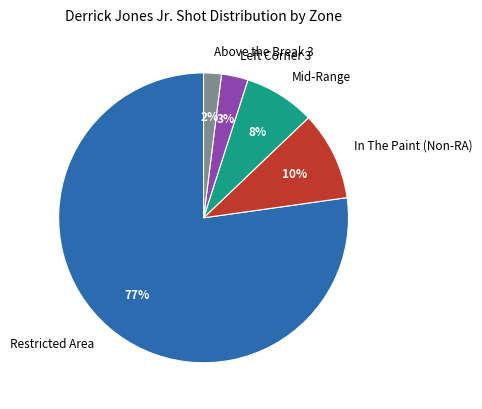

To the nearest percent, what is the difference between the largest and smallest slice percentages?

75%